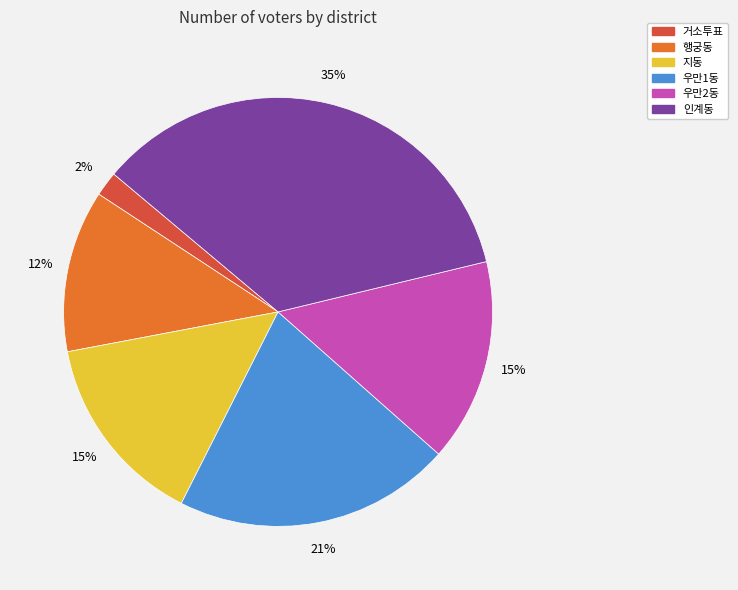

Which category has the biggest portion of the pie?

인계동